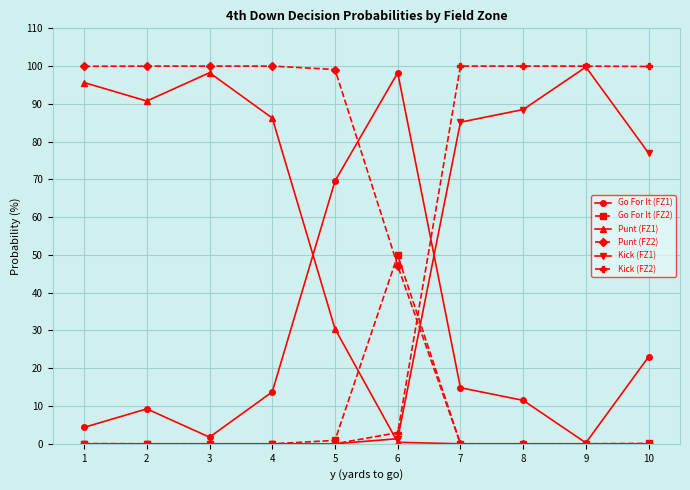

Which series has the largest total across all categories?

Punt (FZ2)